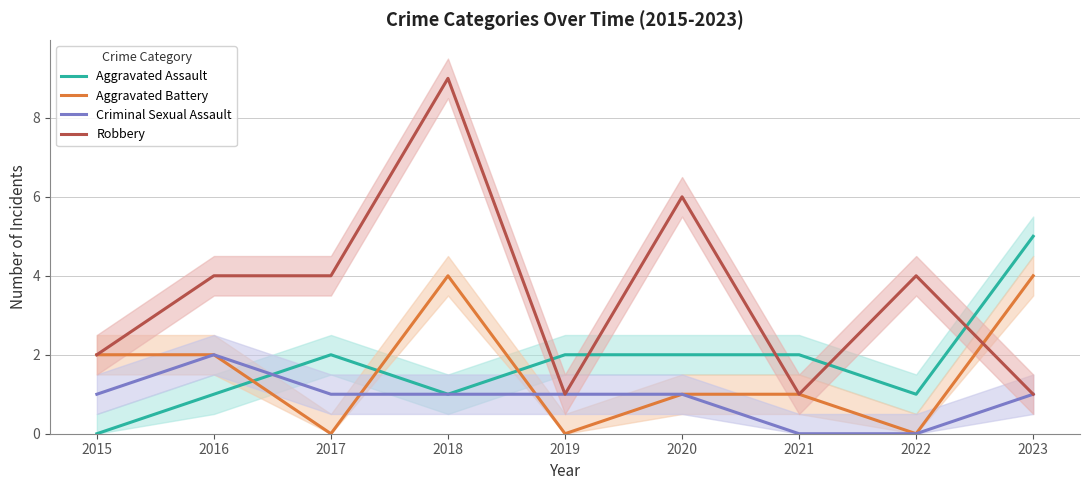

The value of Aggravated Assault at 2016 is 2. True or false?

False